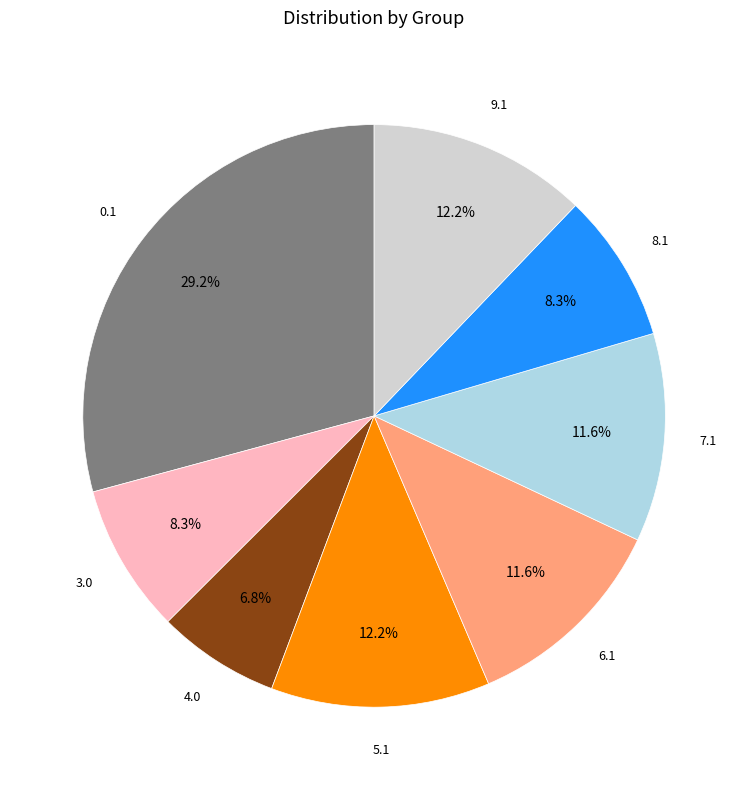

Is there any slice that represents more than half of the pie?

No